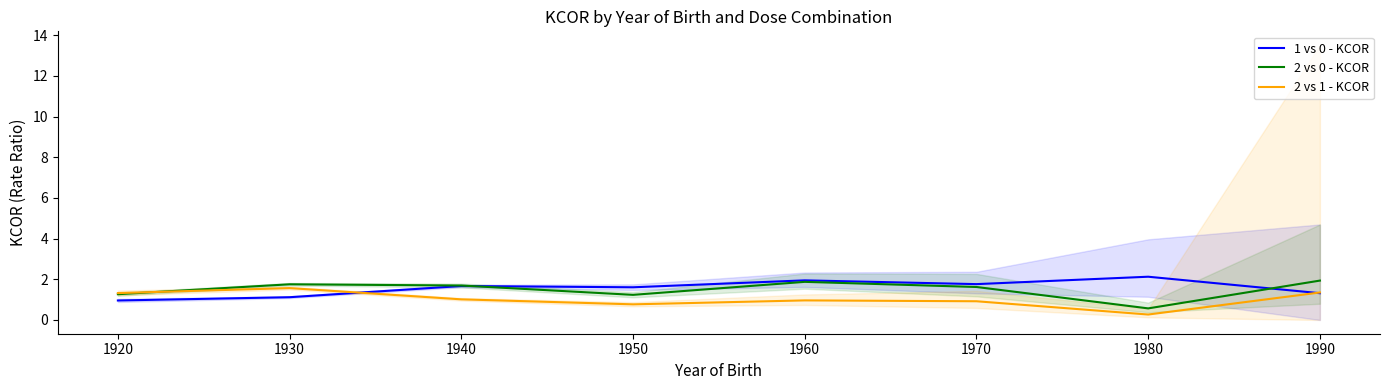

What is the difference between the maximum and minimum values in the 2 vs 1 - KCOR series?

1.3